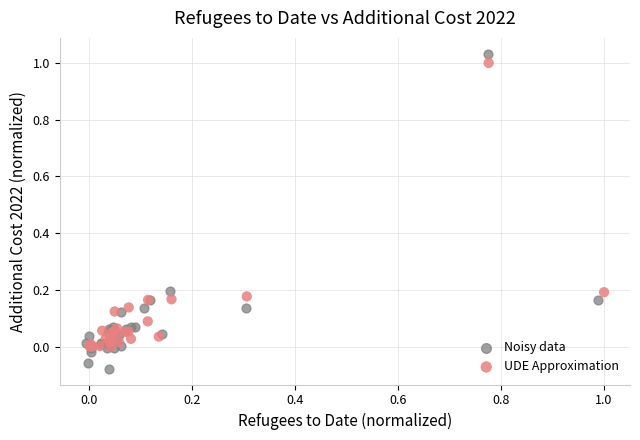

What are all the series names shown in the legend?

Noisy data, UDE Approximation